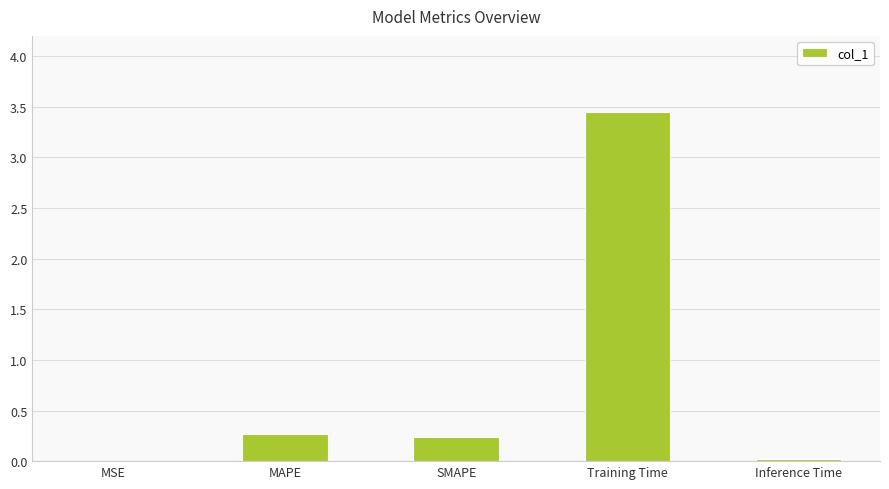

What is the change in value from SMAPE to Training Time?

+3.2